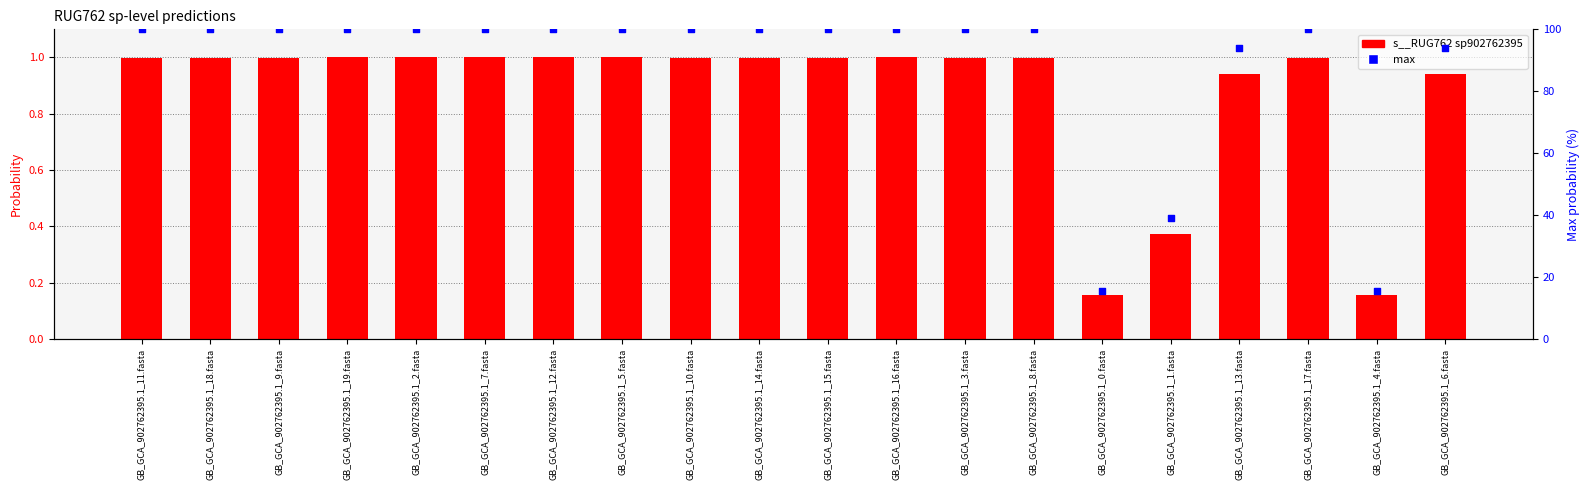

Which series has the largest Y range (max minus min)?

max (percentile)